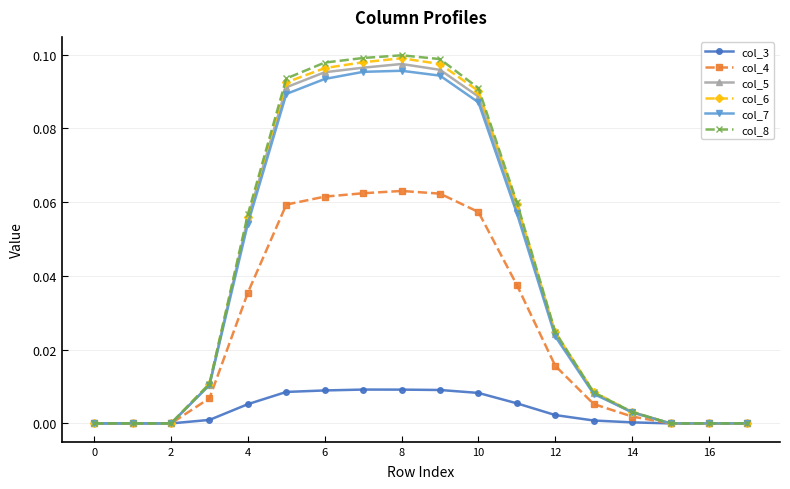

Which series has the widest spread of values?

col_8